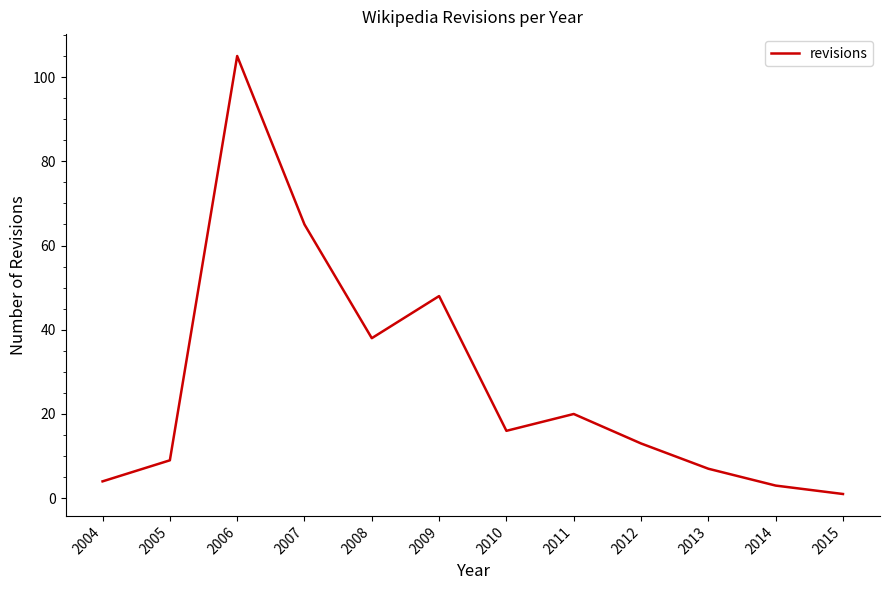

What is the maximum value shown in the chart?

105